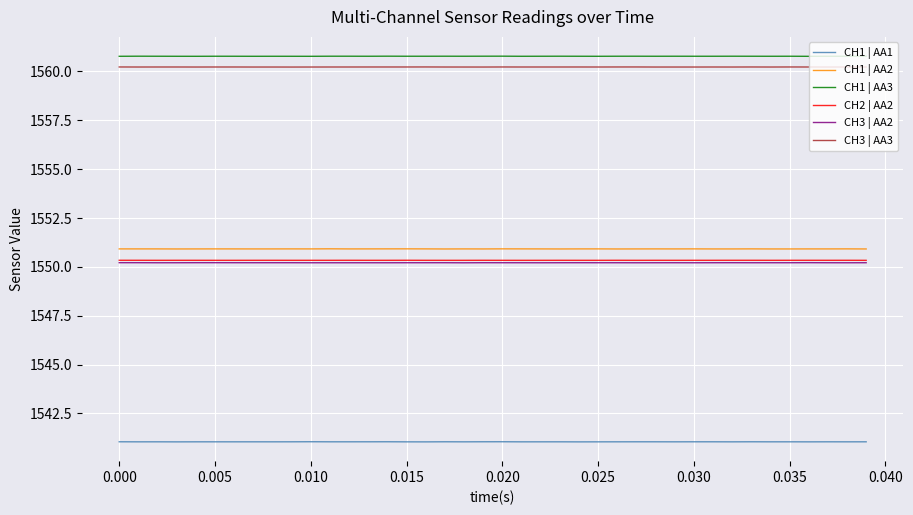

Count the CH2 | AA2 values in the range 1550 to 1551.

40